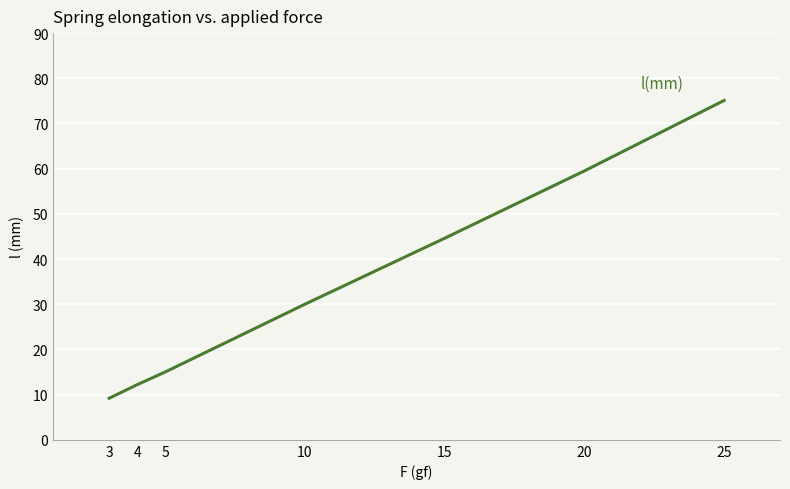

Is it true that the value at 20 is 59.5?

True